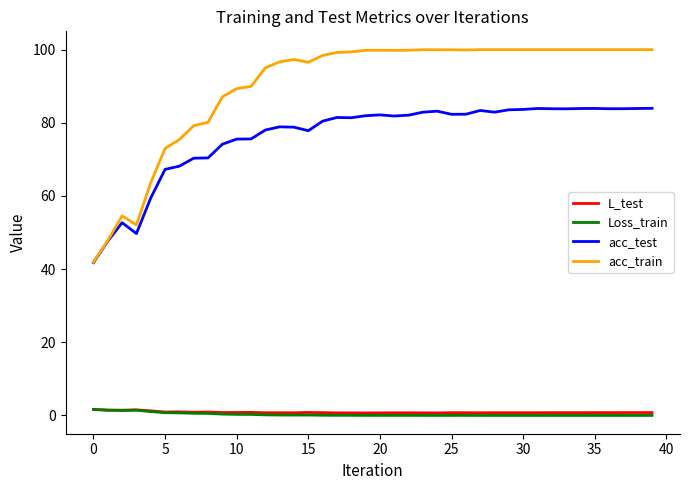

What is the maximum value shown in the chart?

100.0